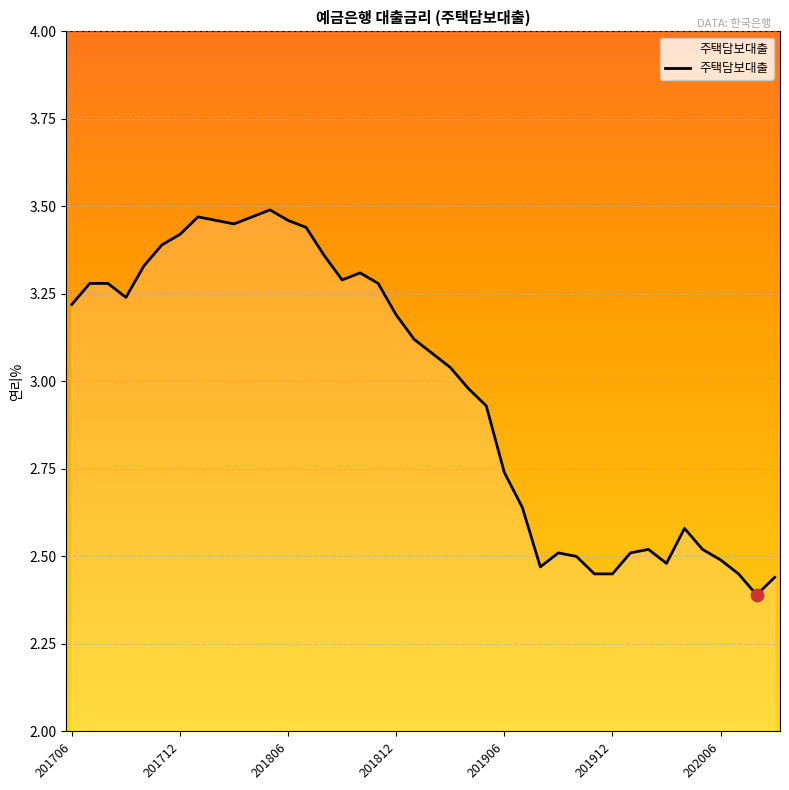

What is the difference between the maximum and minimum values?

1.1